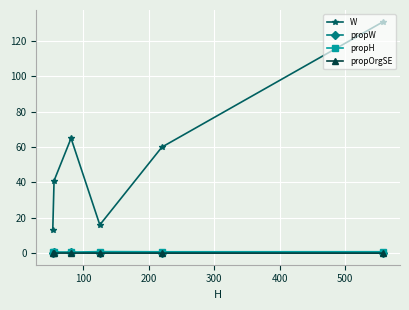

True or false: propOrgSE and W cross at least once.

False